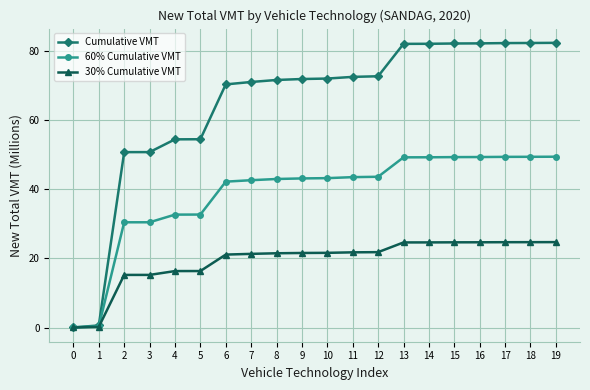

How many series are shown in this chart?

3